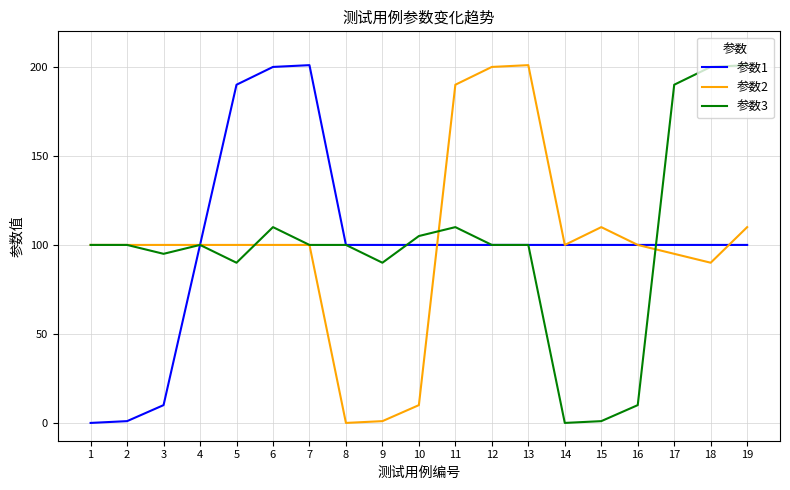

Is it true that 参数2 equals 100 at 7?

True